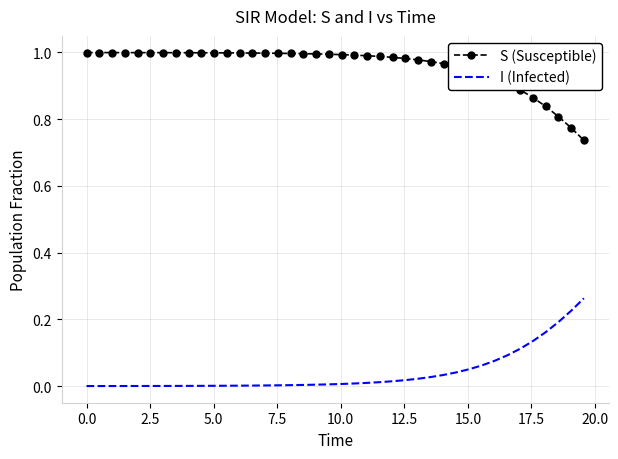

True or false: S (Susceptible) and I (Infected) cross at least once.

False